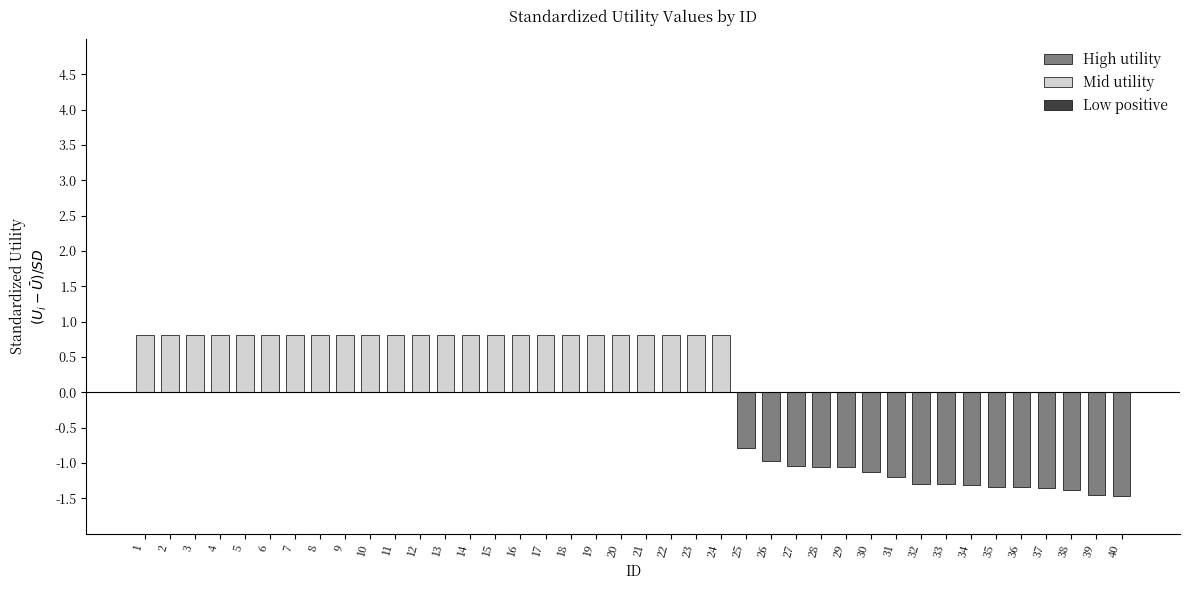

Between 25 and 13, which is larger?

13